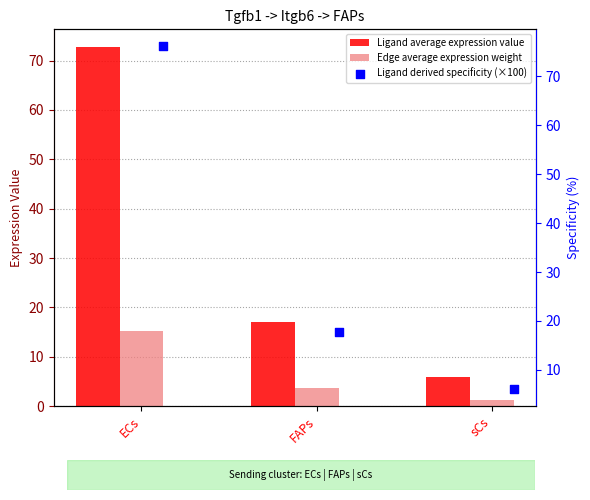

At which category is the sum across all series the highest?

ECs